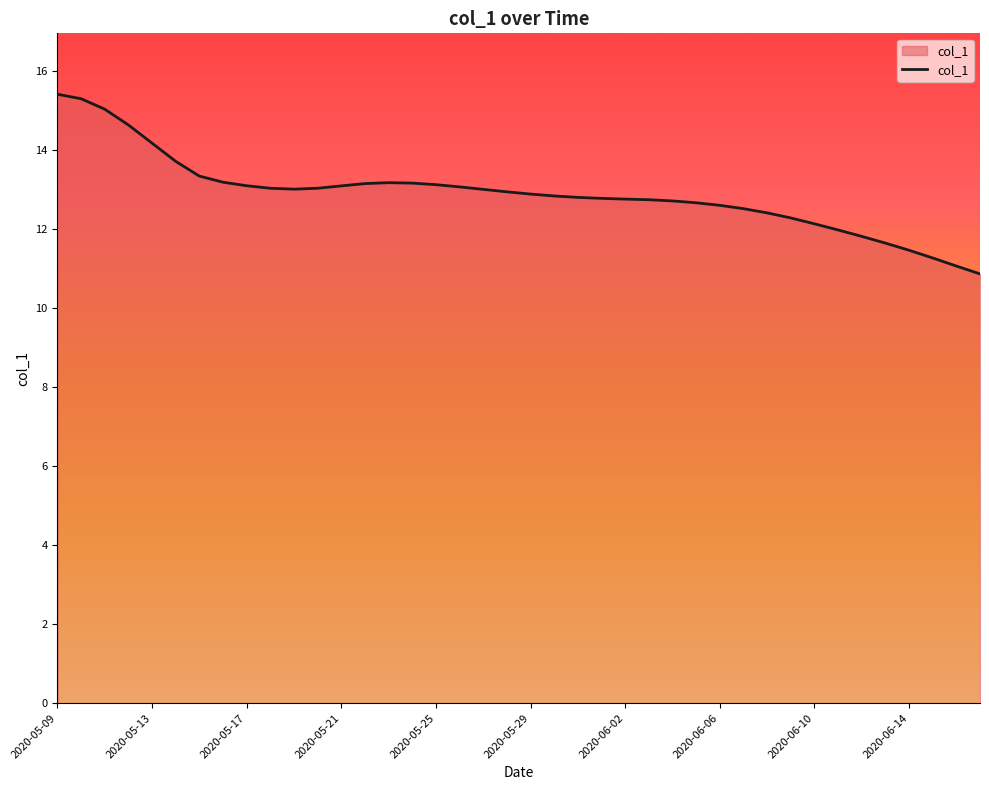

What is the difference between the maximum and minimum values?

4.5